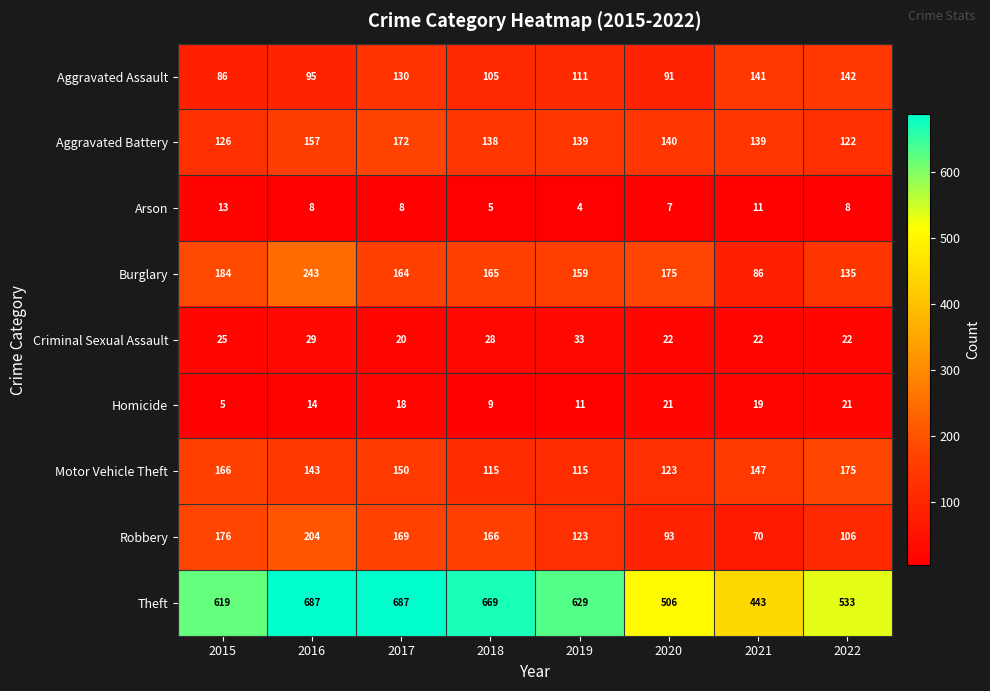

What value does the Theft series have at 2017, to the nearest 5?

685